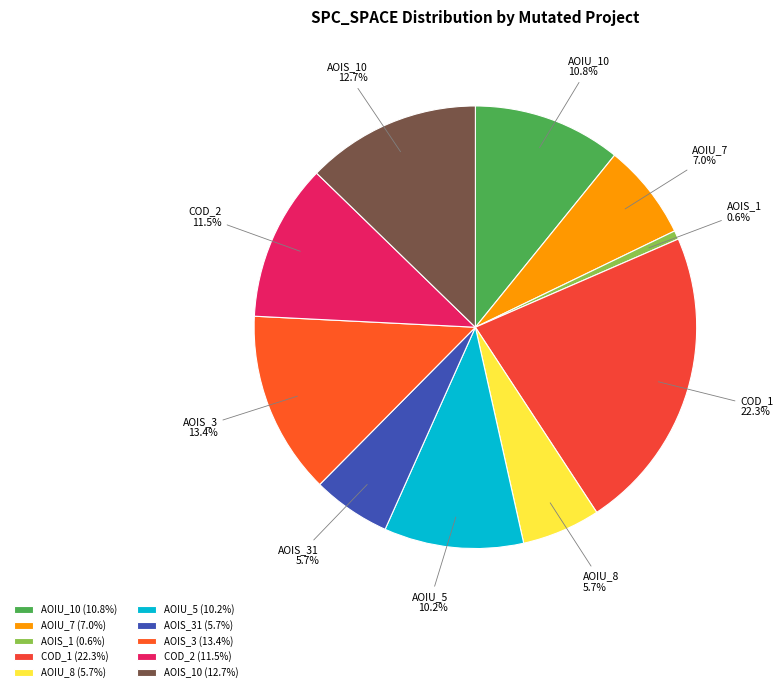

Approximately how many times larger is the value at COD_1 compared to AOIS_31?

3.9